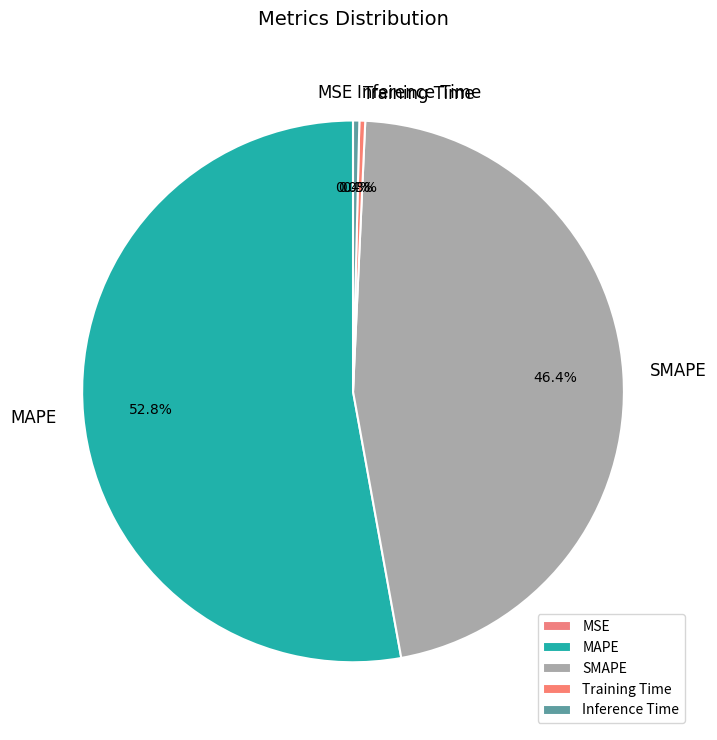

Does Training Time represent more than half of the total?

No